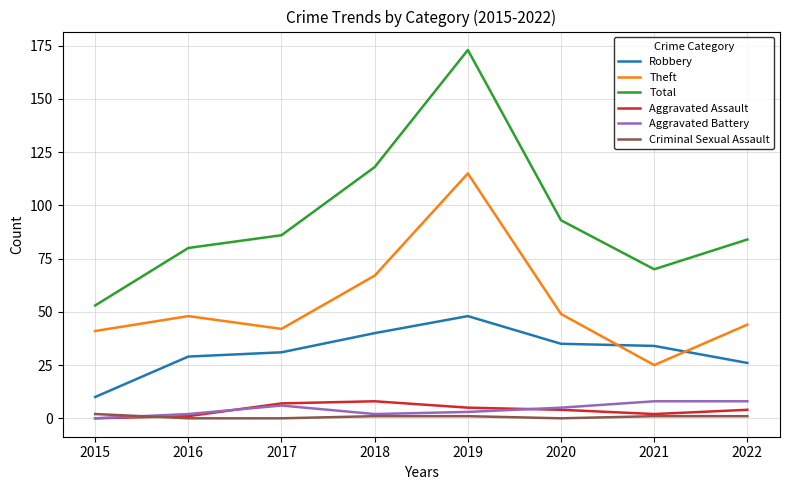

What is the sum of all Total values?

757